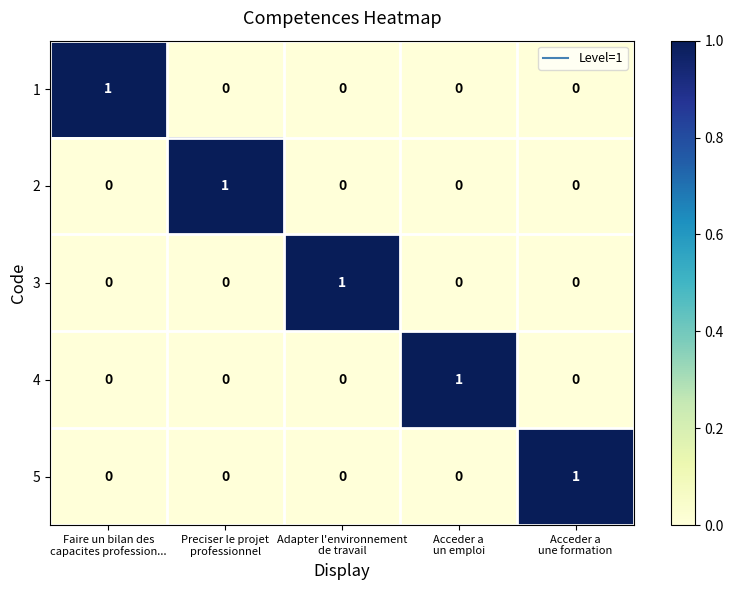

What is the maximum value shown in the chart?

1